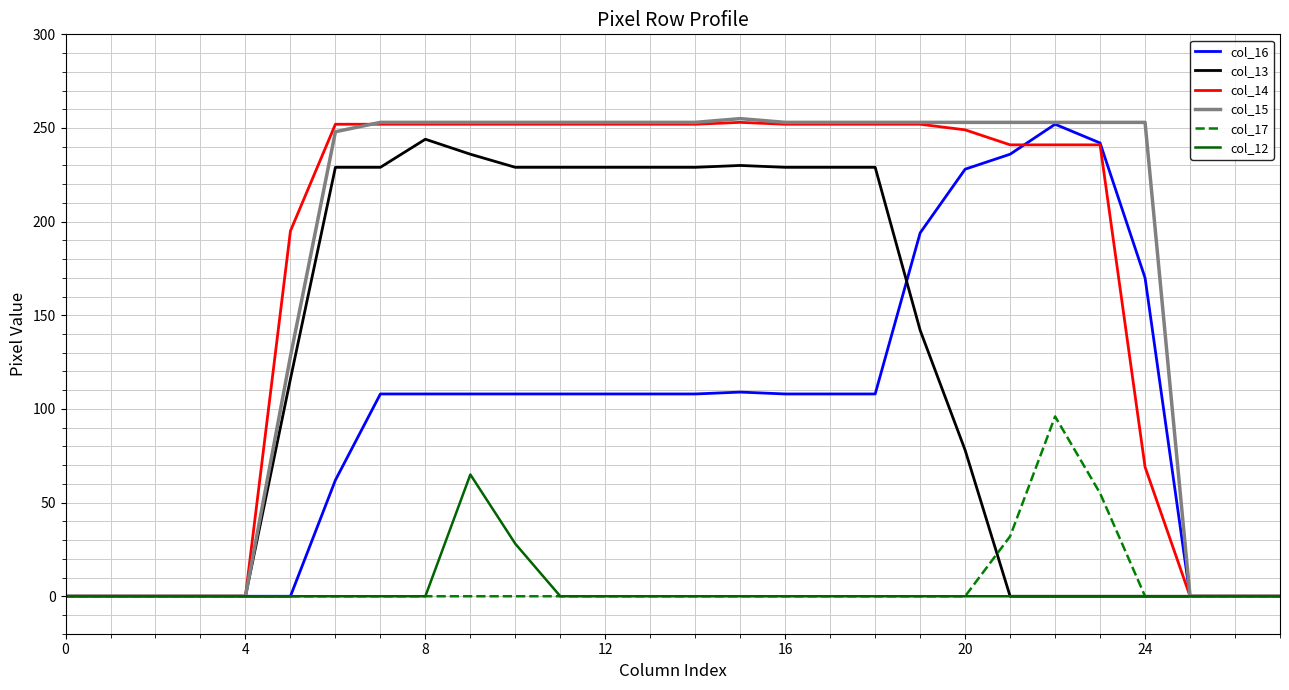

What is the greatest value displayed?

255